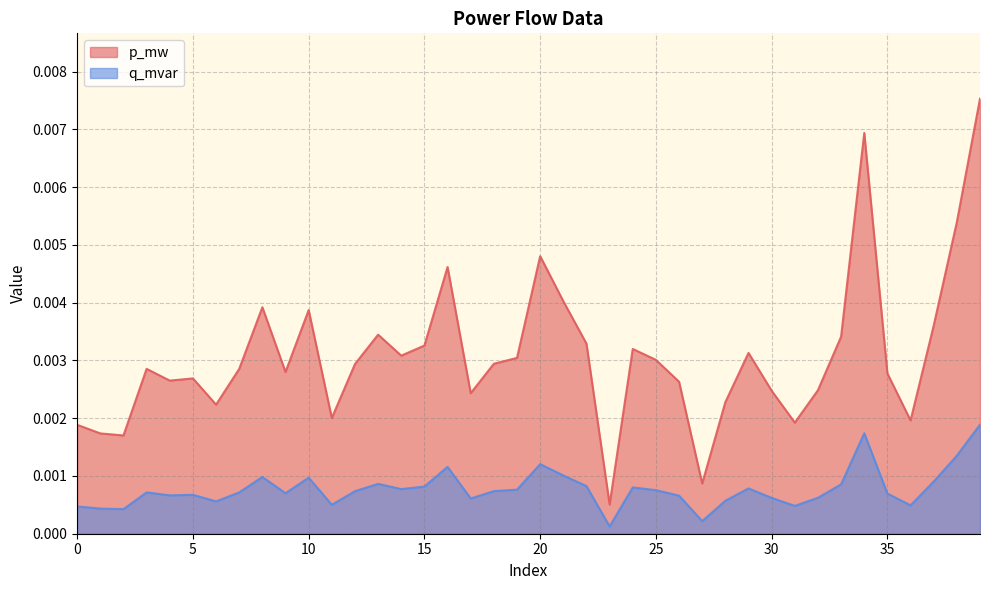

True or false: p_mw and q_mvar intersect in this chart.

False